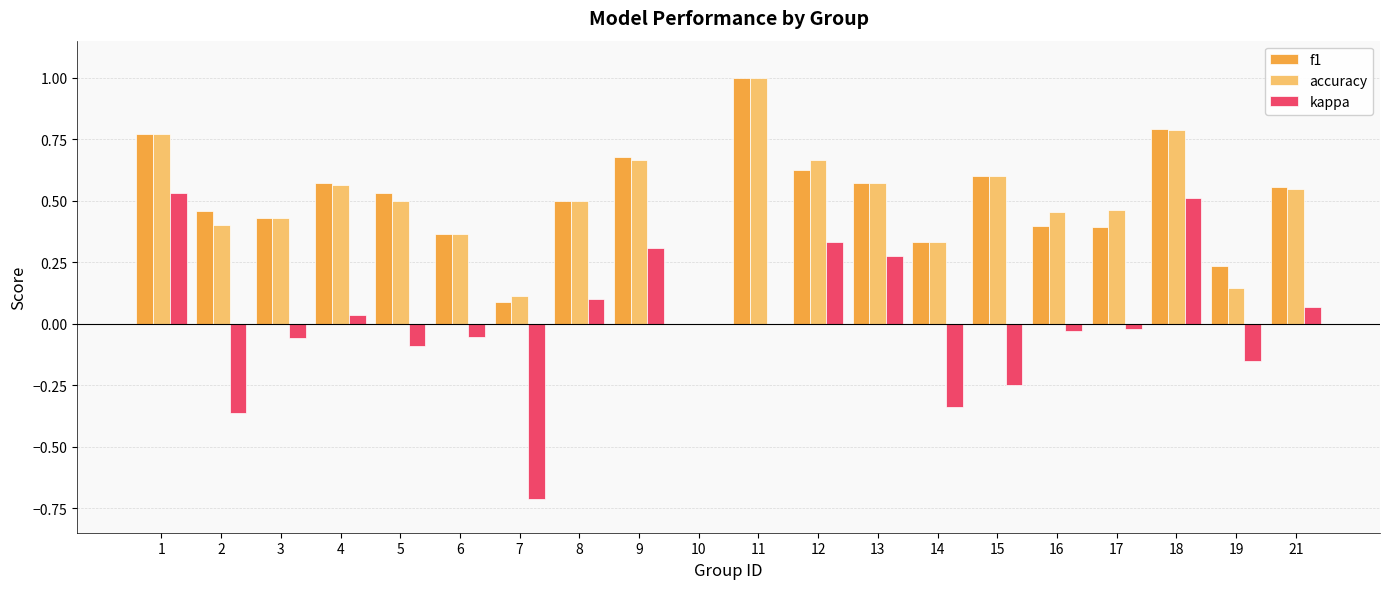

Which series changed the most between 7 and 18?

kappa